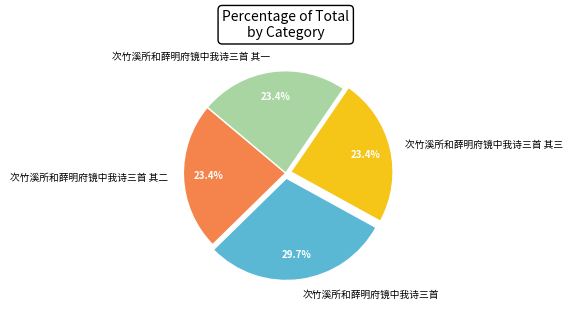

Do 次竹溪所和薛明府镜中我诗三首 其三 and 次竹溪所和薛明府镜中我诗三首 其一 together represent more than half of the pie?

No